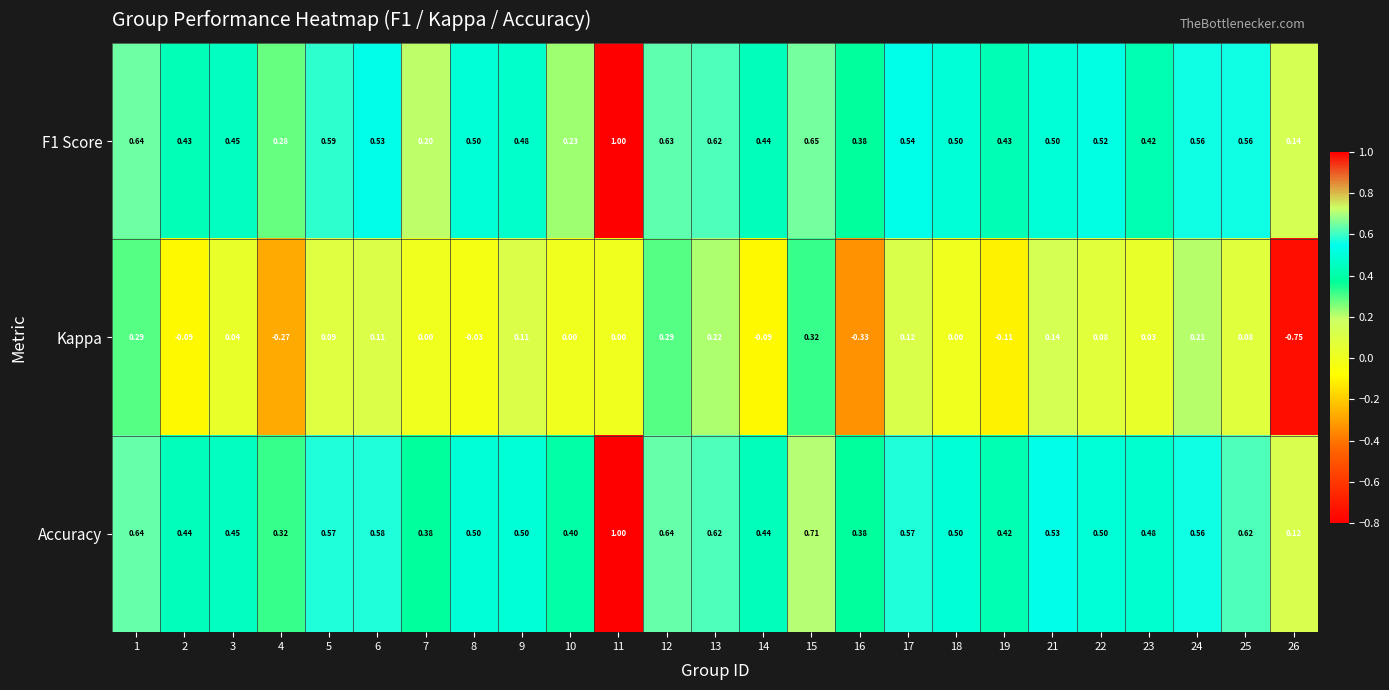

Which series has the widest spread of values?

Kappa